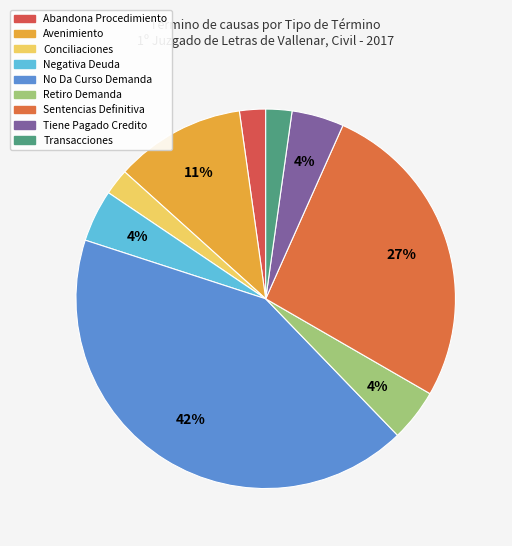

How many segments does this pie chart have?

9